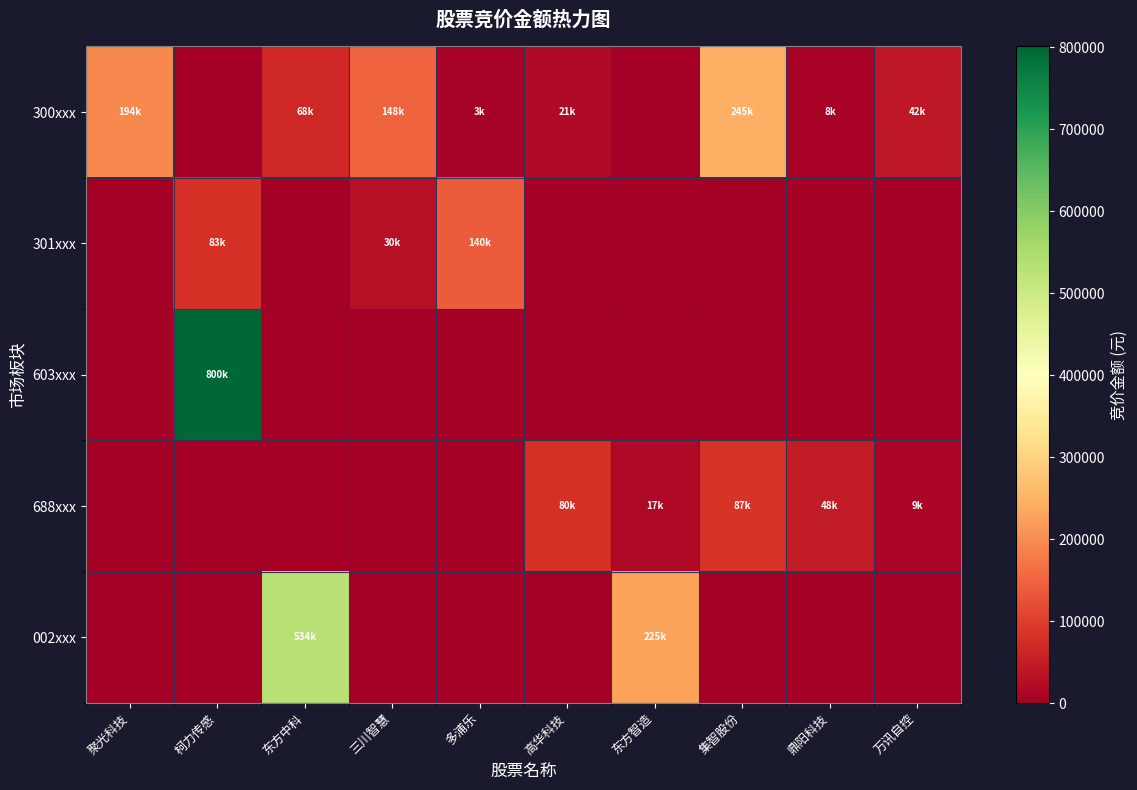

How many distinct data groups are displayed?

5